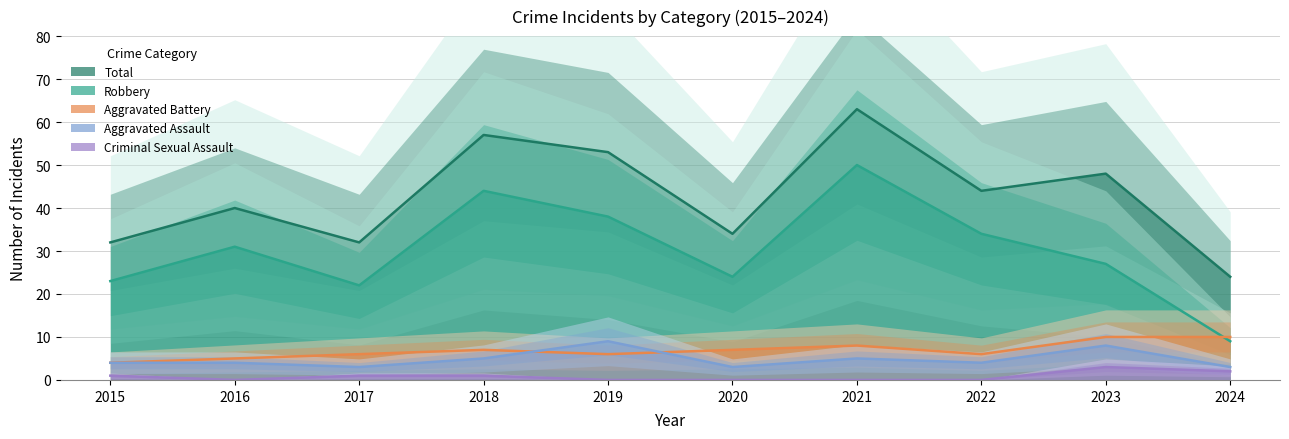

Which series has the largest range (max minus min)?

Robbery